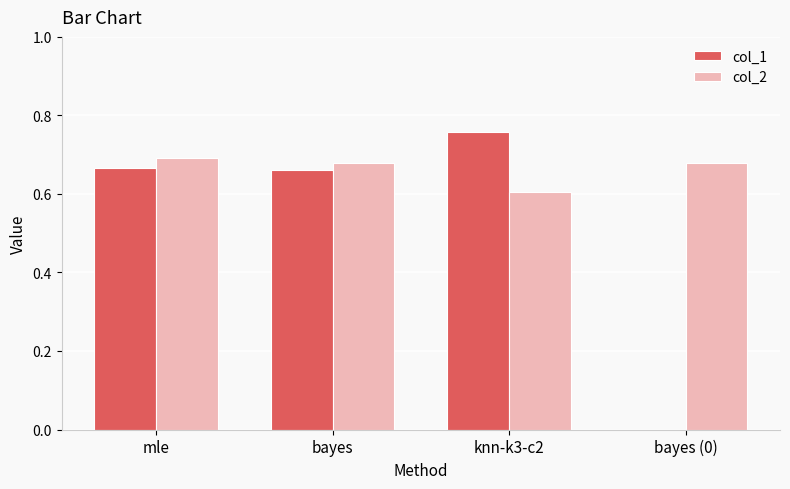

At which label does col_2 reach its peak?

mle